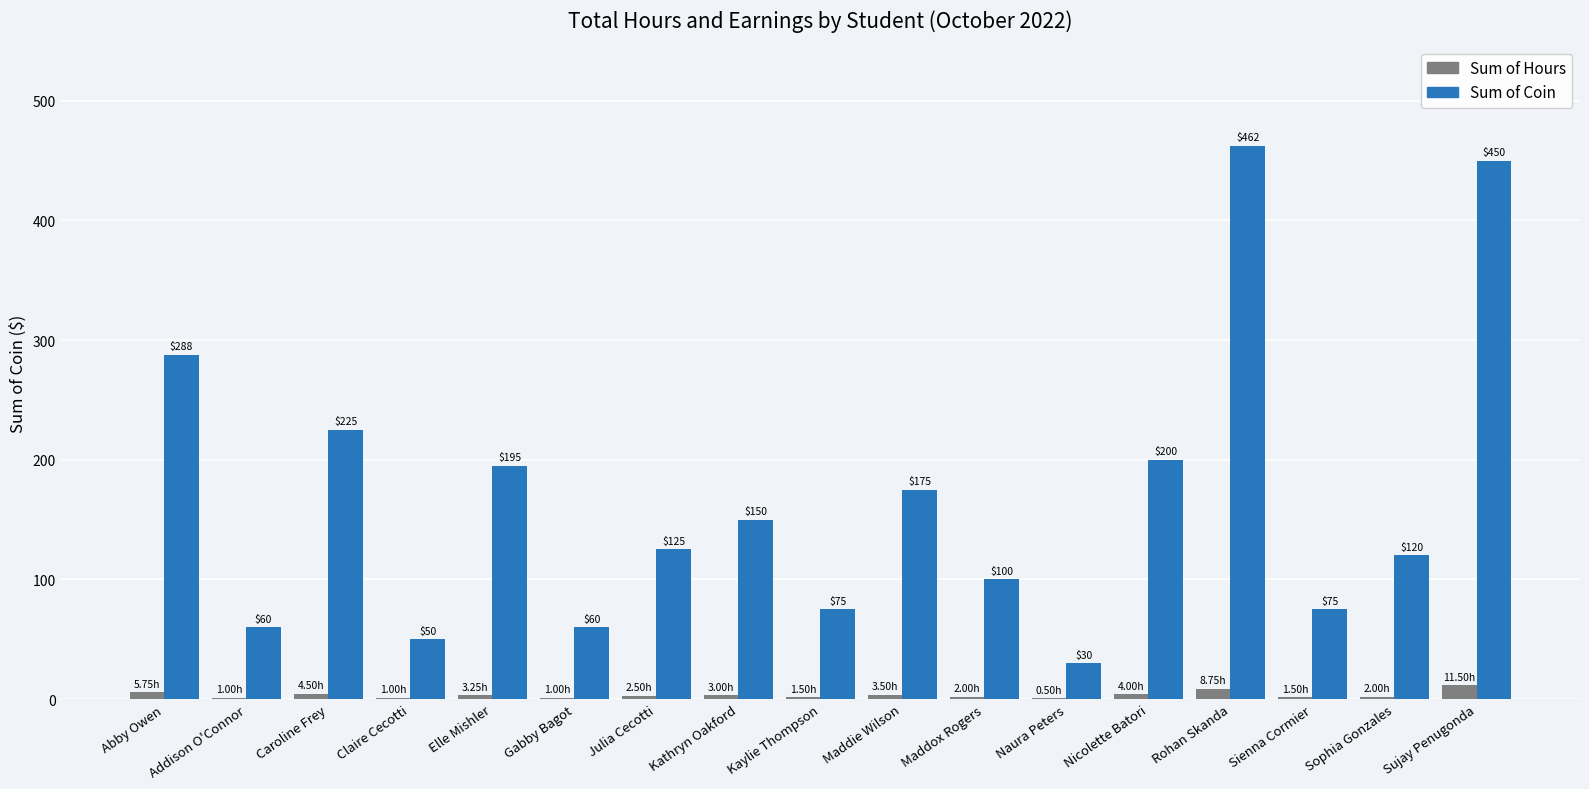

What is the average value of the Sum of Coin series?

167.1